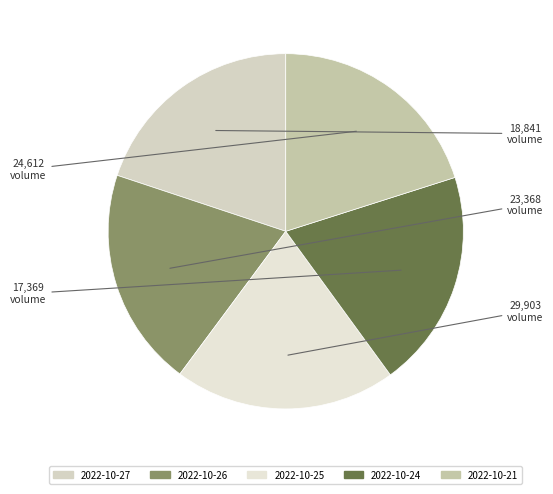

Count the number of slices in the pie.

5